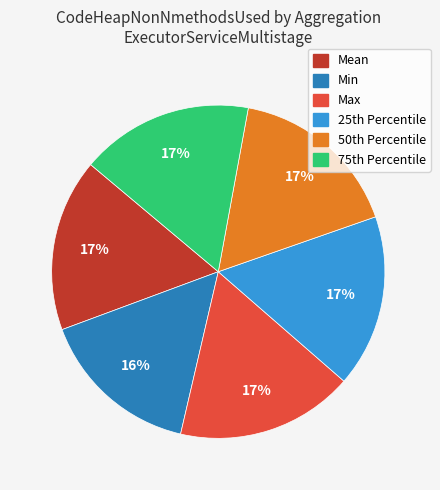

Is there any slice that represents more than half of the pie?

No